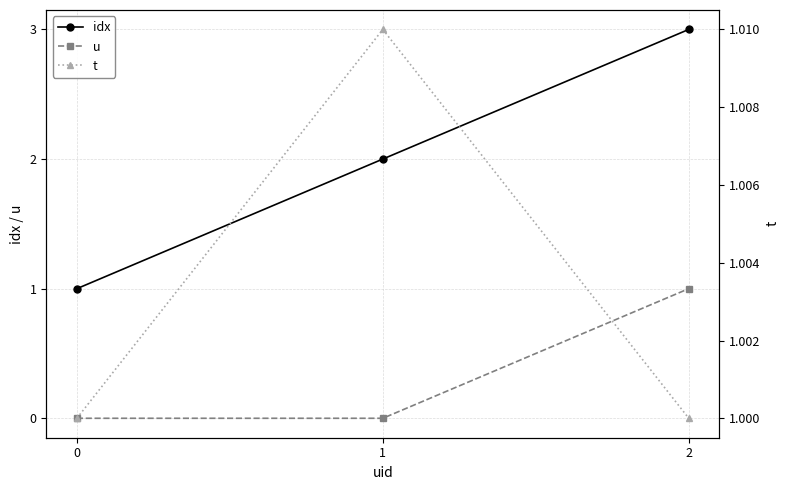

What is the average value of the t series?

1.0